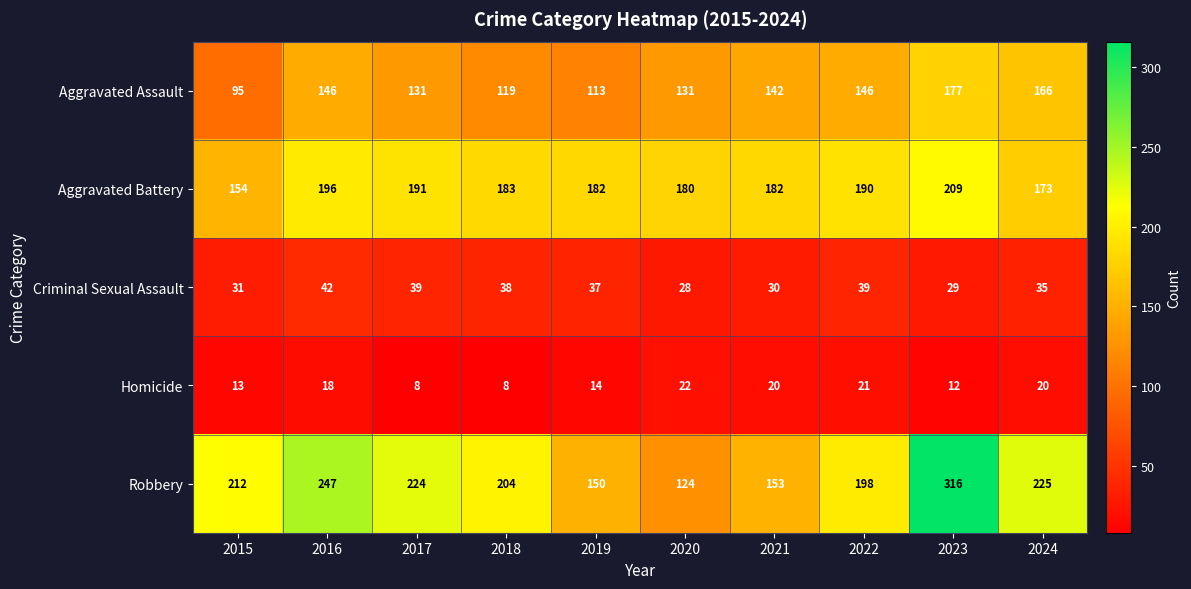

True or false: Aggravated Assault has a value of 131 at 2020.

True